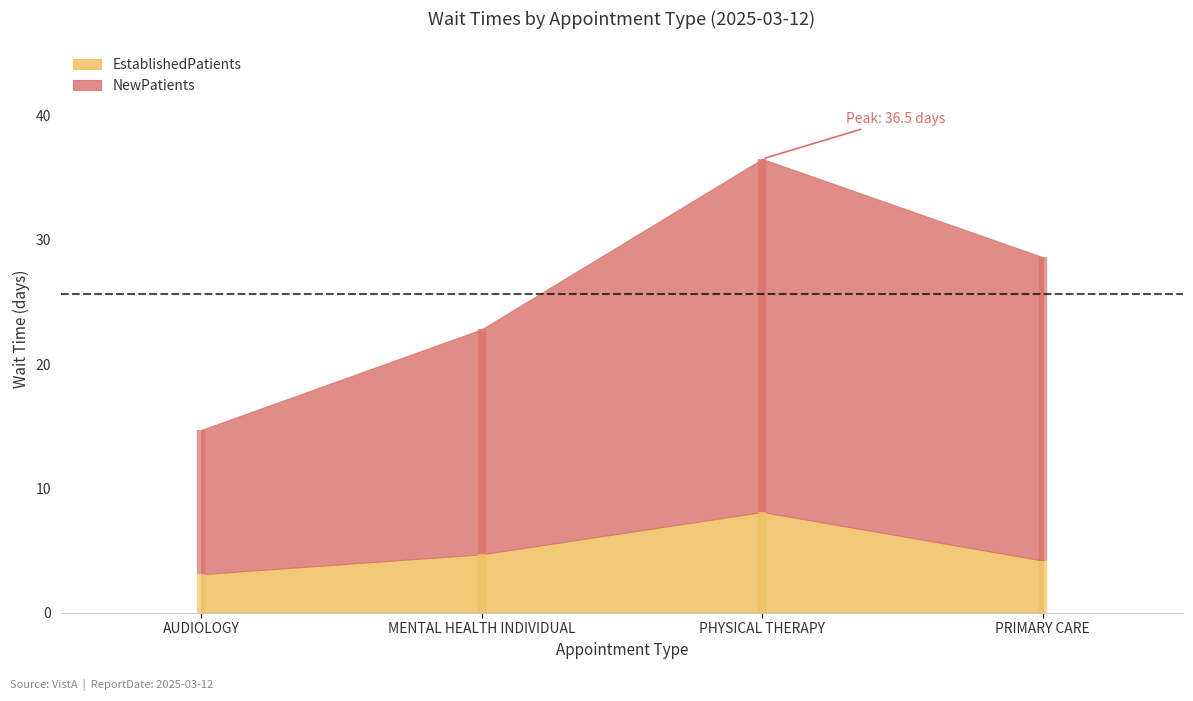

Which series changed the most between PHYSICAL THERAPY and PRIMARY CARE?

NewPatients